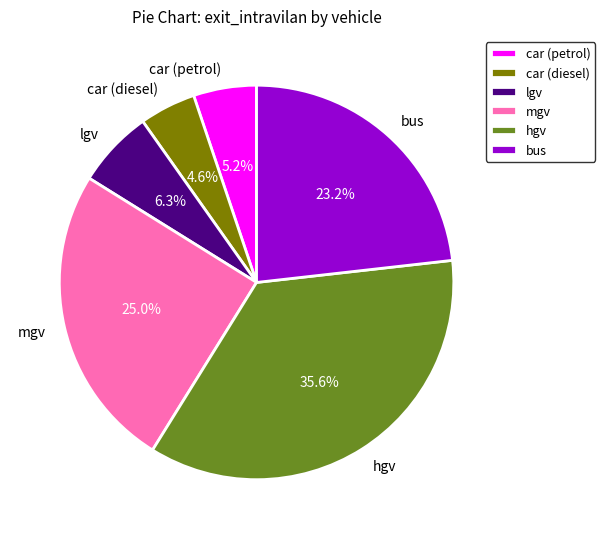

To the nearest percent, what is the difference between the largest and smallest slice percentages?

31%